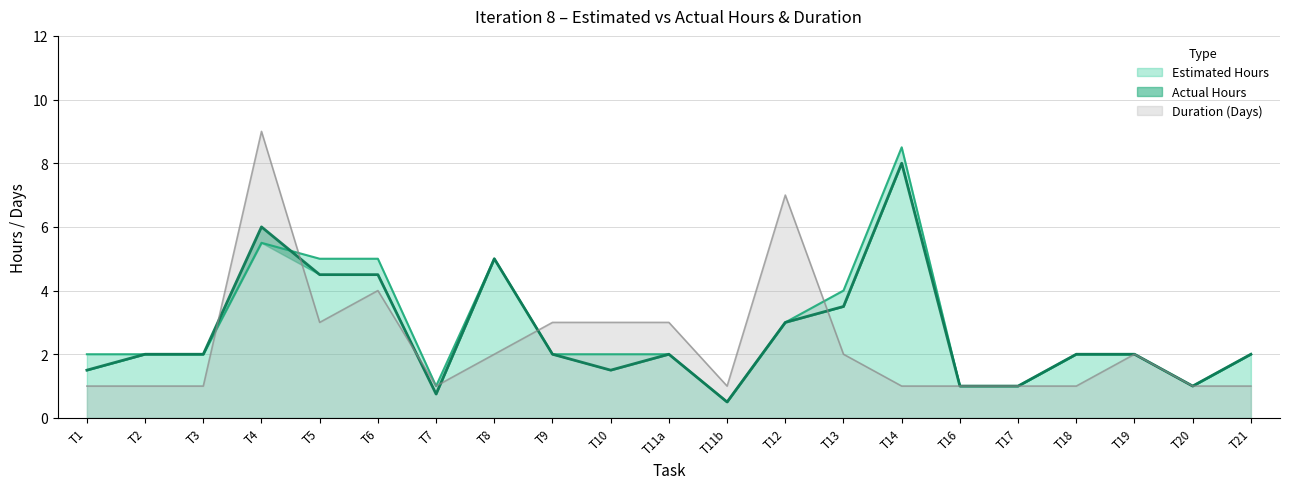

Is the value of Duration (Days) at T6 greater than the value of Estimated Hours at T3?

Yes